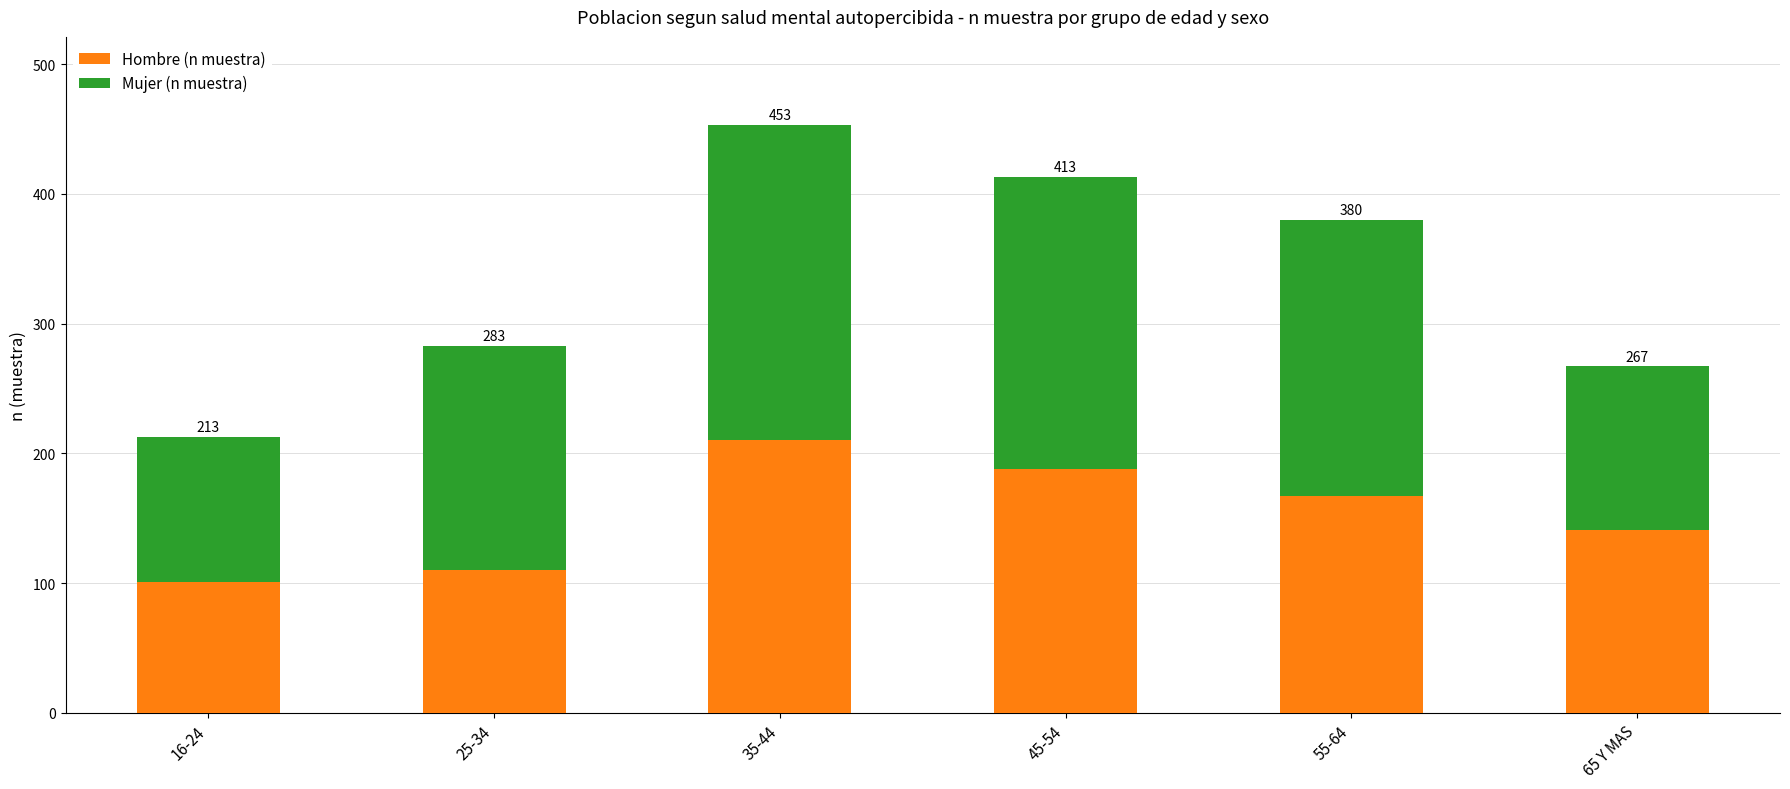

What are all the series names shown in the legend?

Hombre (n muestra), Mujer (n muestra)